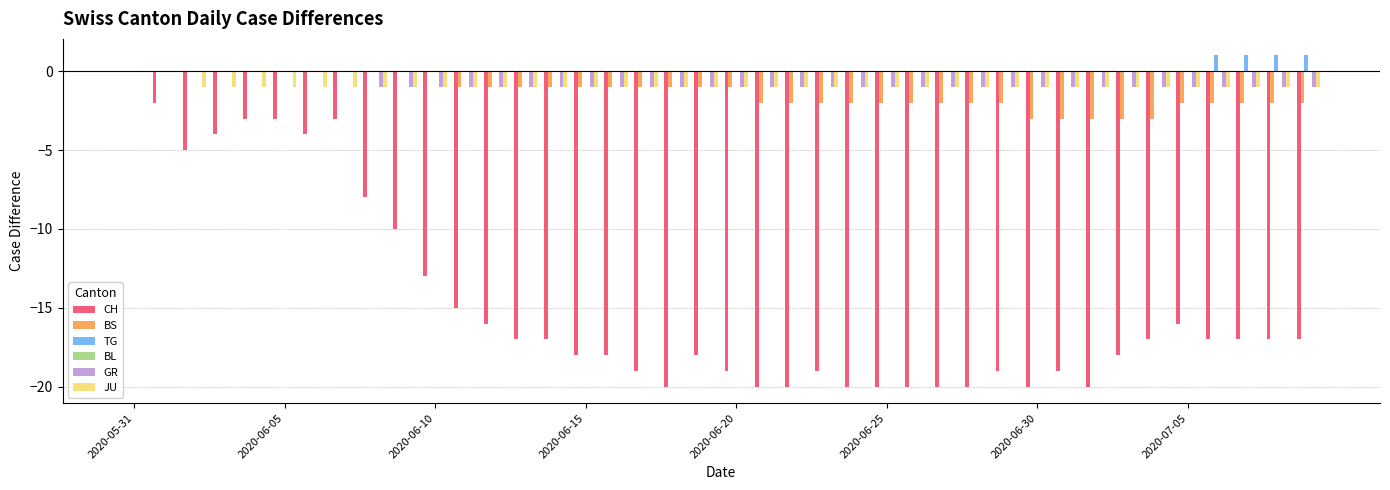

What is the sum of all CH values?

-588